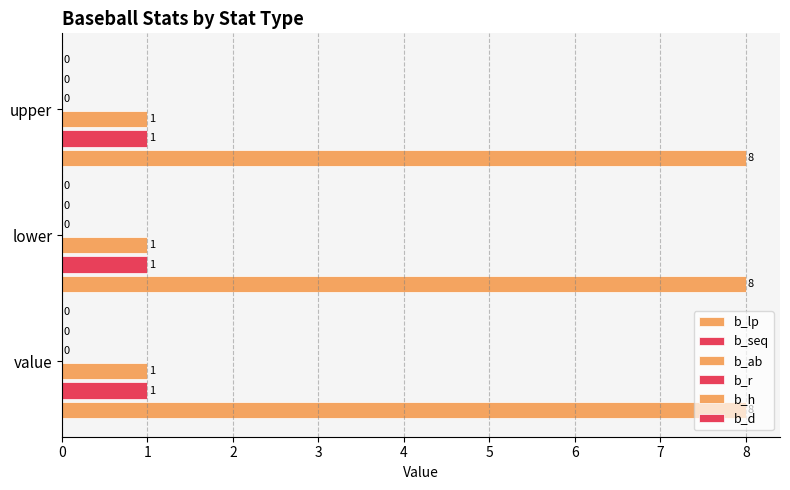

Between value and lower, which series saw the biggest shift?

b_lp